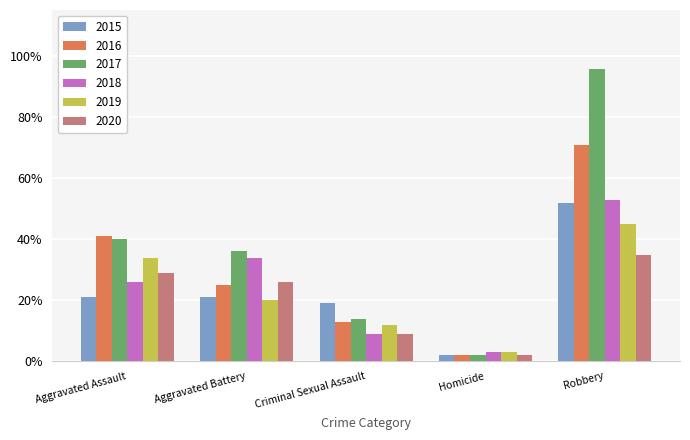

Between Homicide and Robbery, which series saw the biggest shift?

2017